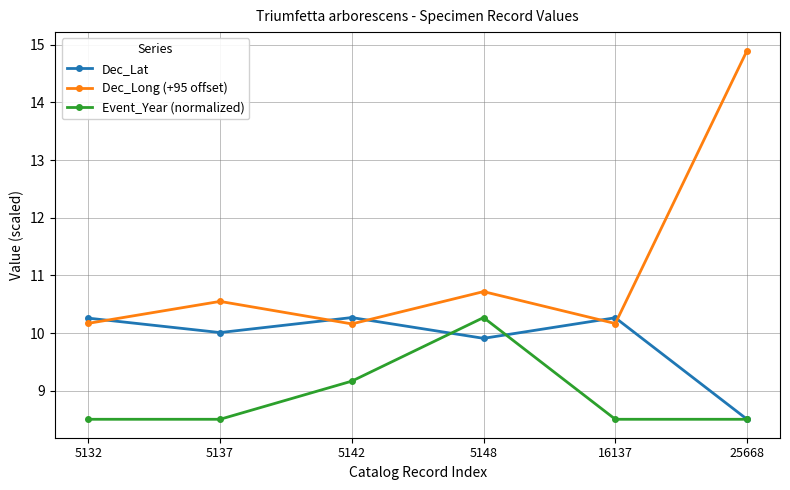

What is the total value across all series at 5137?

29.1